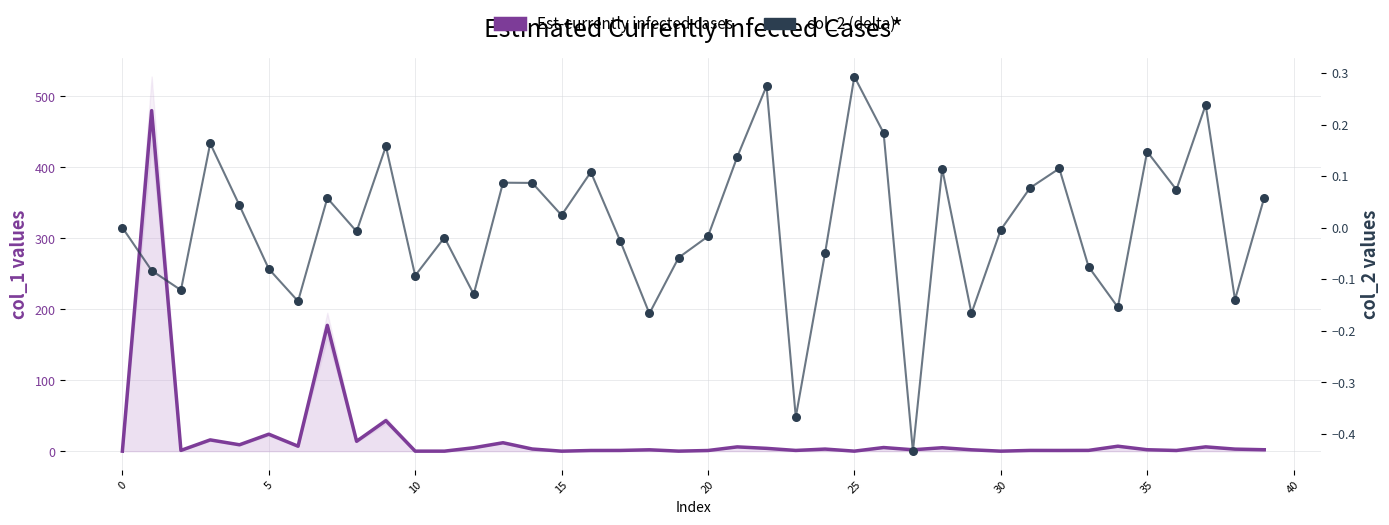

Which series contains the highest Y value?

Est-currently infected cases